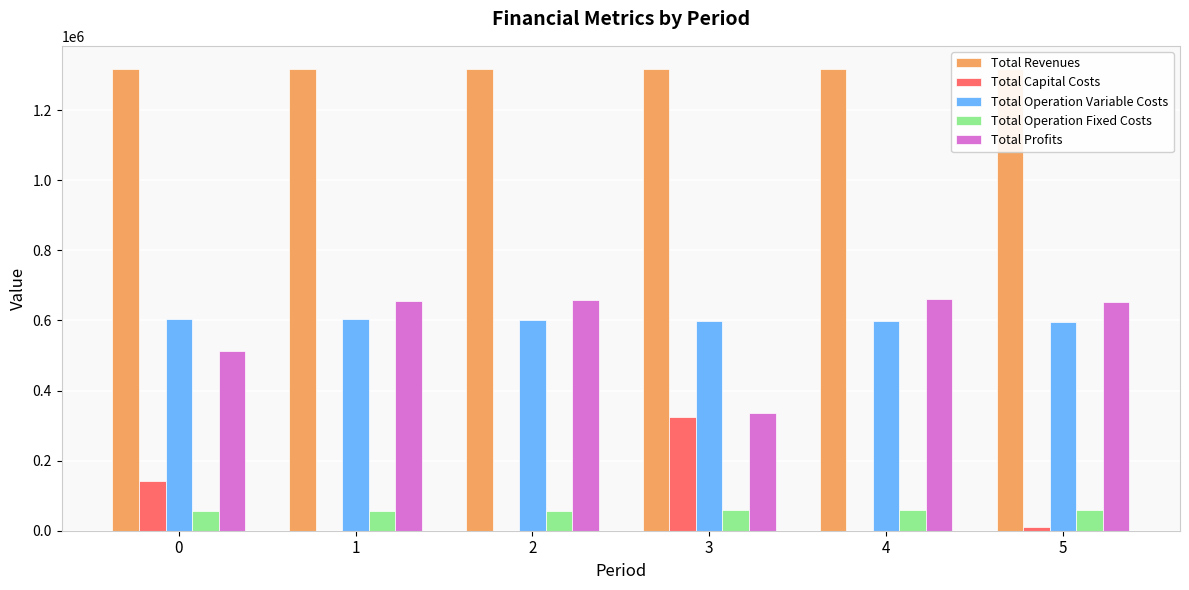

Does the chart contain any negative values?

No